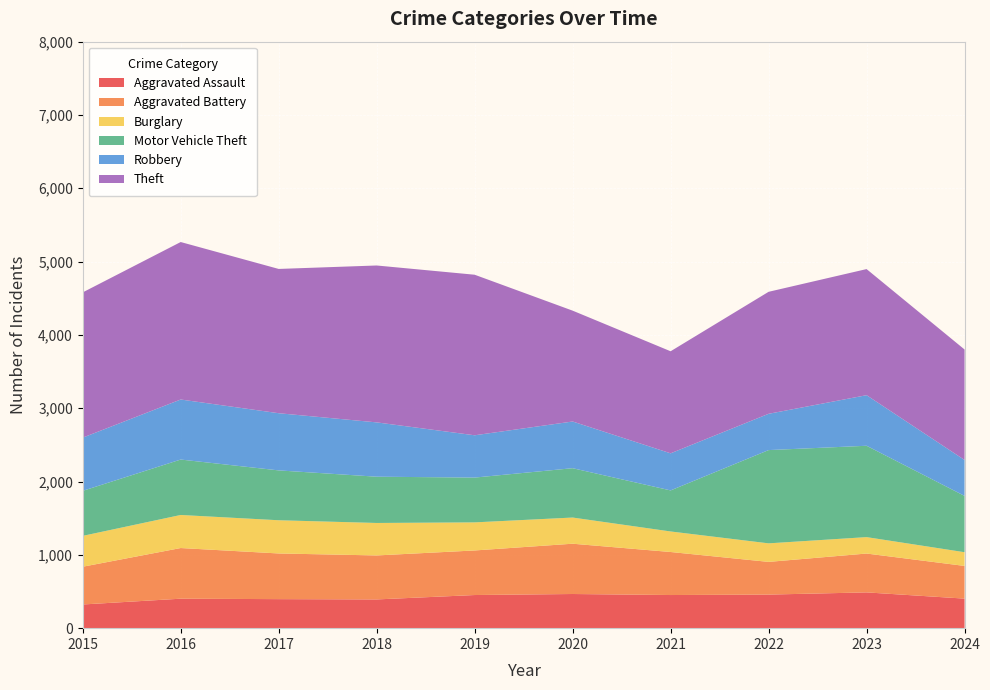

Reading right to left, extract all data points from this chart.

Aggravated Assault: 403	488	458	452	466	452	392	396	402	323
Aggravated Battery: 446	530	446	587	686	608	600	623	691	515
Burglary: 187	224	253	280	357	383	443	453	451	421
Motor Vehicle Theft: 768	1246	1272	560	673	611	631	680	756	614
Robbery: 490	690	495	506	637	577	741	780	819	726
Theft: 1507	1720	1664	1392	1512	2190	2140	1968	2148	1981